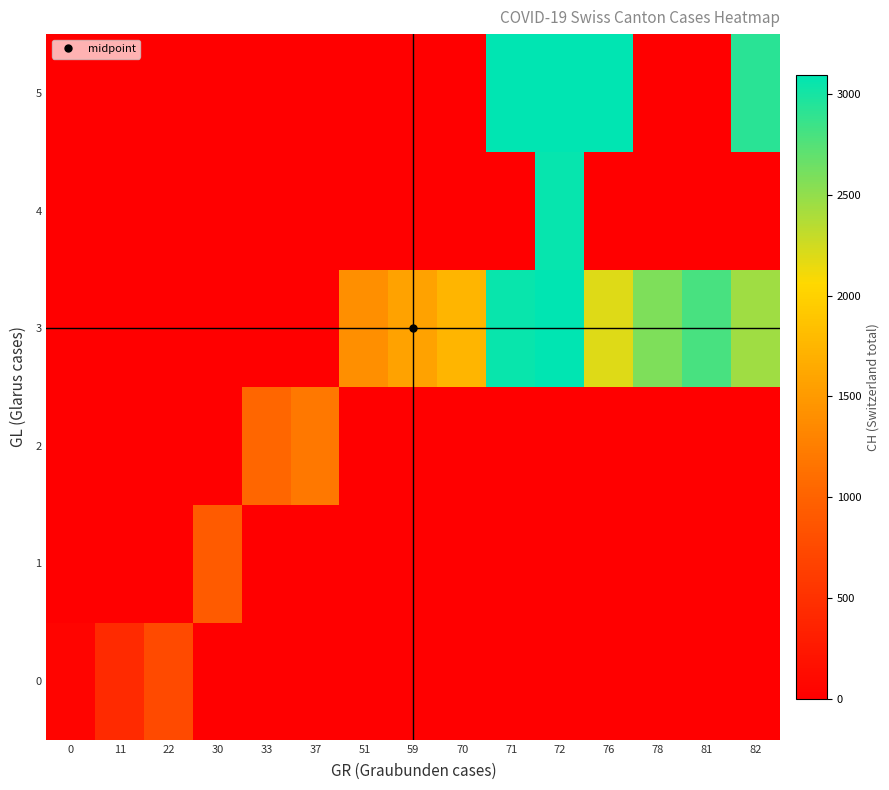

At 71, list the series in order from smallest to largest.

0, 1, 2, 4, 3, 5